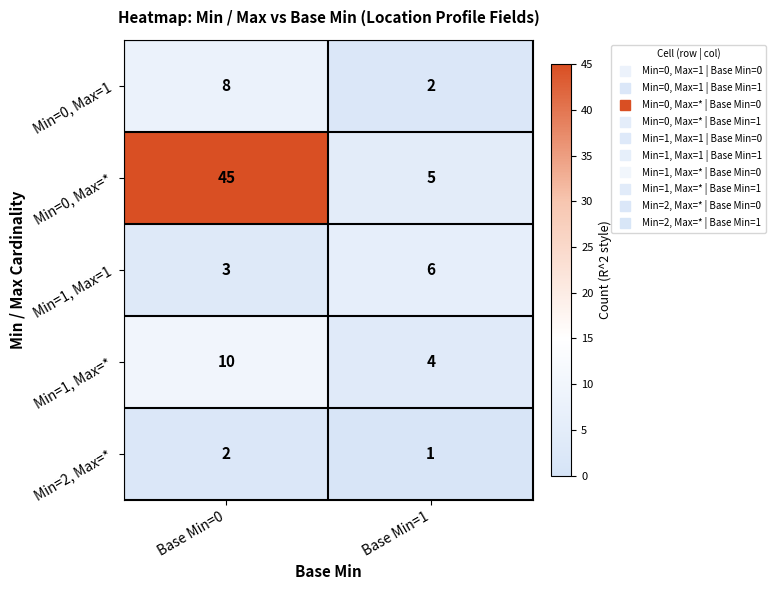

The Min=0, Max=1 series shows 8 at Base Min=0. True or false?

True